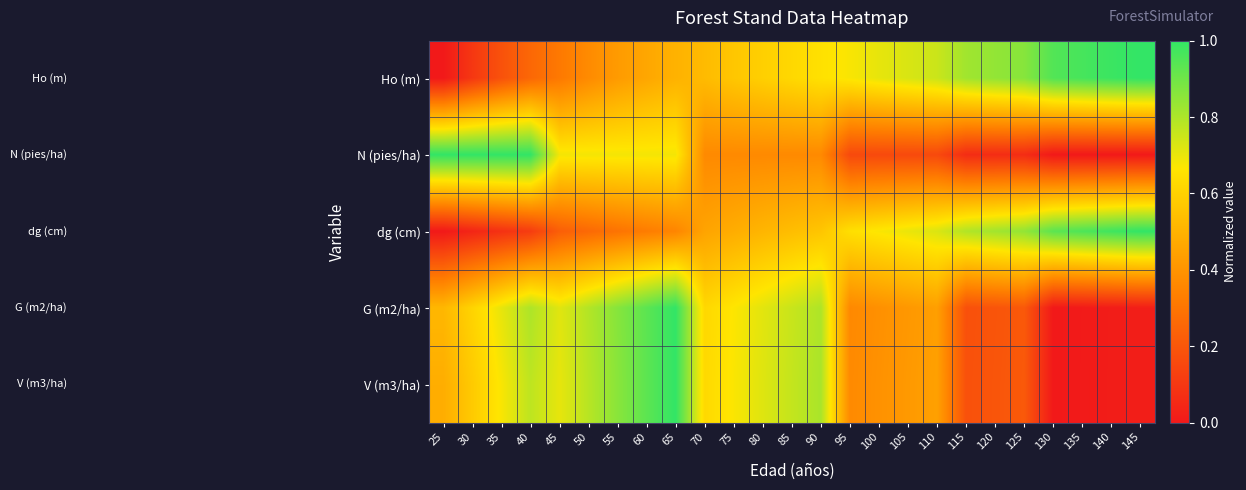

At 125, list the series in order from largest to smallest.

Ho (m), dg (cm), V (m3/ha), G (m2/ha), N (pies/ha)